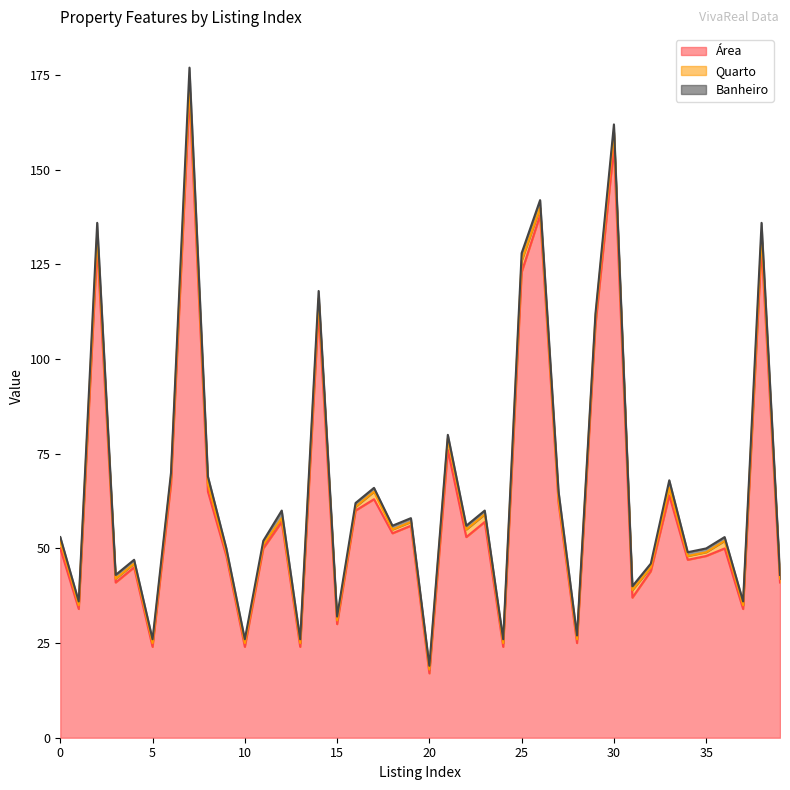

In Quarto, how many points are higher than both neighbors (excluding endpoints)?

10